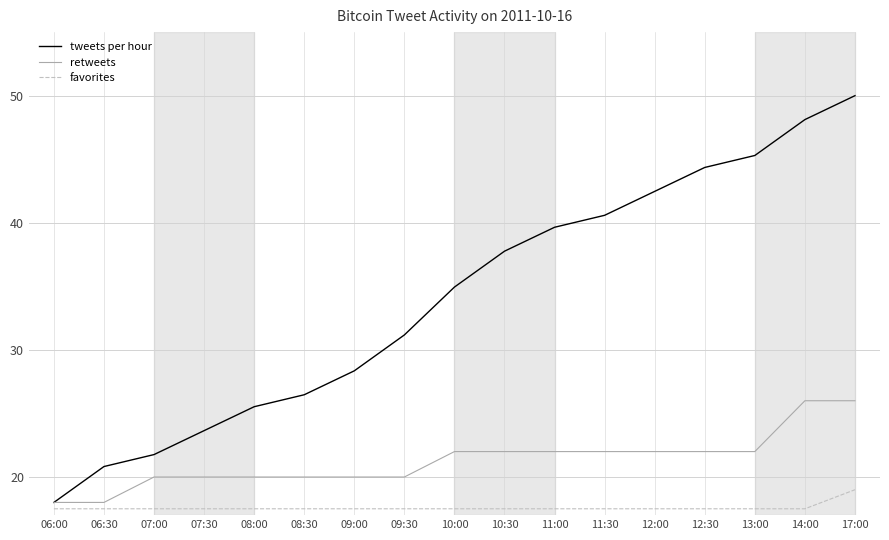

Between 06:00 and 13:00, which series saw the biggest shift?

tweets per hour